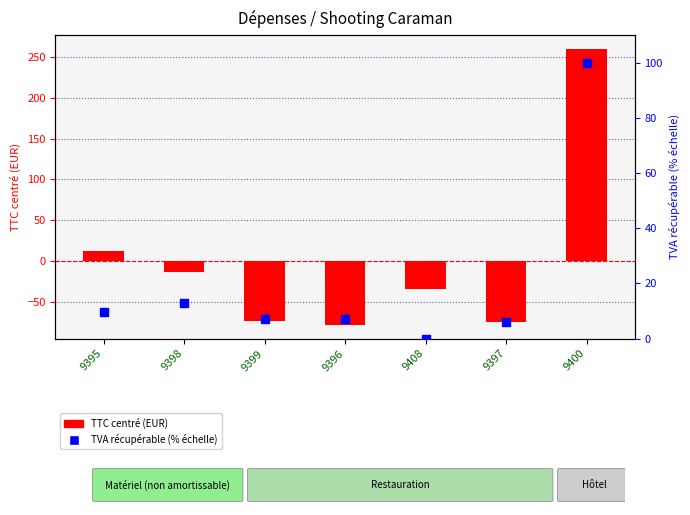

Which series contains the highest Y value?

TTC (EUR) centered